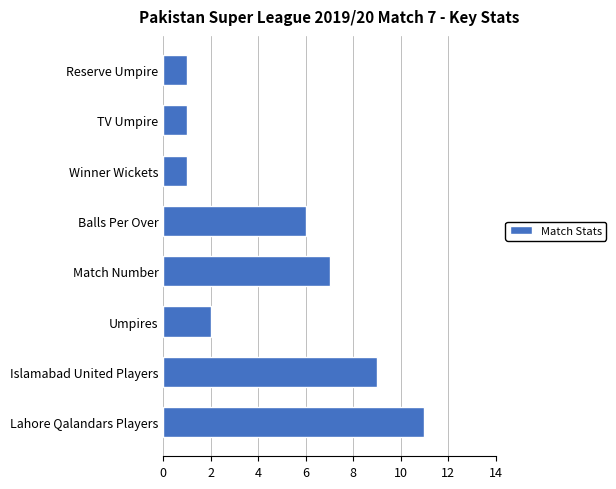

Are the bars grouped side by side (vs. stacked)?

No